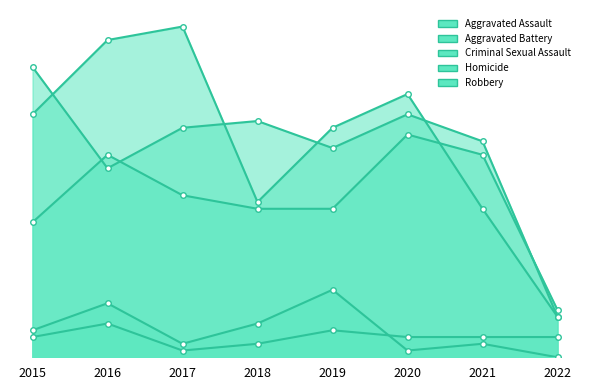

Reading right to left, transcribe all the data shown in this chart.

Aggravated Assault: 2022=7	2021=30	2020=33	2019=22	2018=22	2017=24	2016=30	2015=20
Aggravated Battery: 2022=6	2021=32	2020=36	2019=31	2018=35	2017=34	2016=28	2015=43
Criminal Sexual Assault: 2022=0	2021=2	2020=1	2019=10	2018=5	2017=2	2016=8	2015=4
Homicide: 2022=3	2021=3	2020=3	2019=4	2018=2	2017=1	2016=5	2015=3
Robbery: 2022=6	2021=22	2020=39	2019=34	2018=23	2017=49	2016=47	2015=36